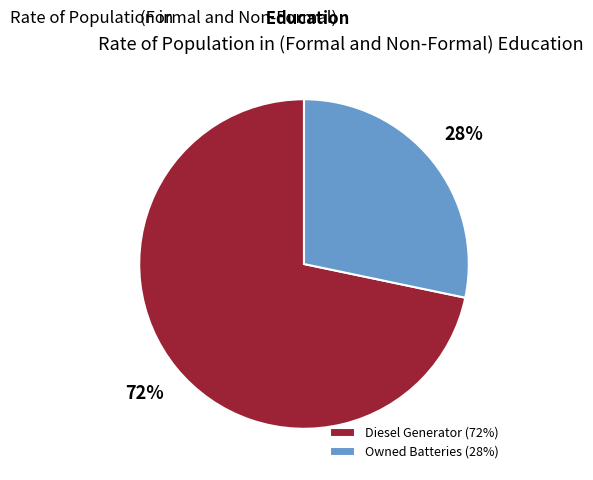

Is the sum of Diesel Generator and Owned Batteries greater than half?

Yes